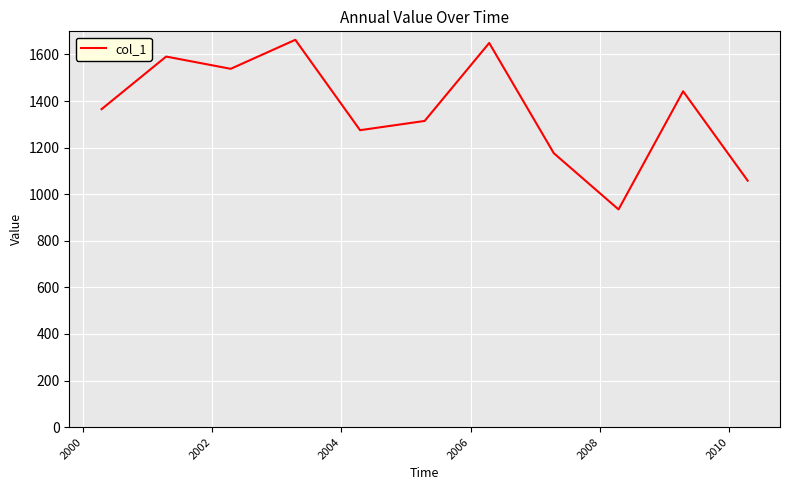

What is the maximum value shown in the chart?

1662.9